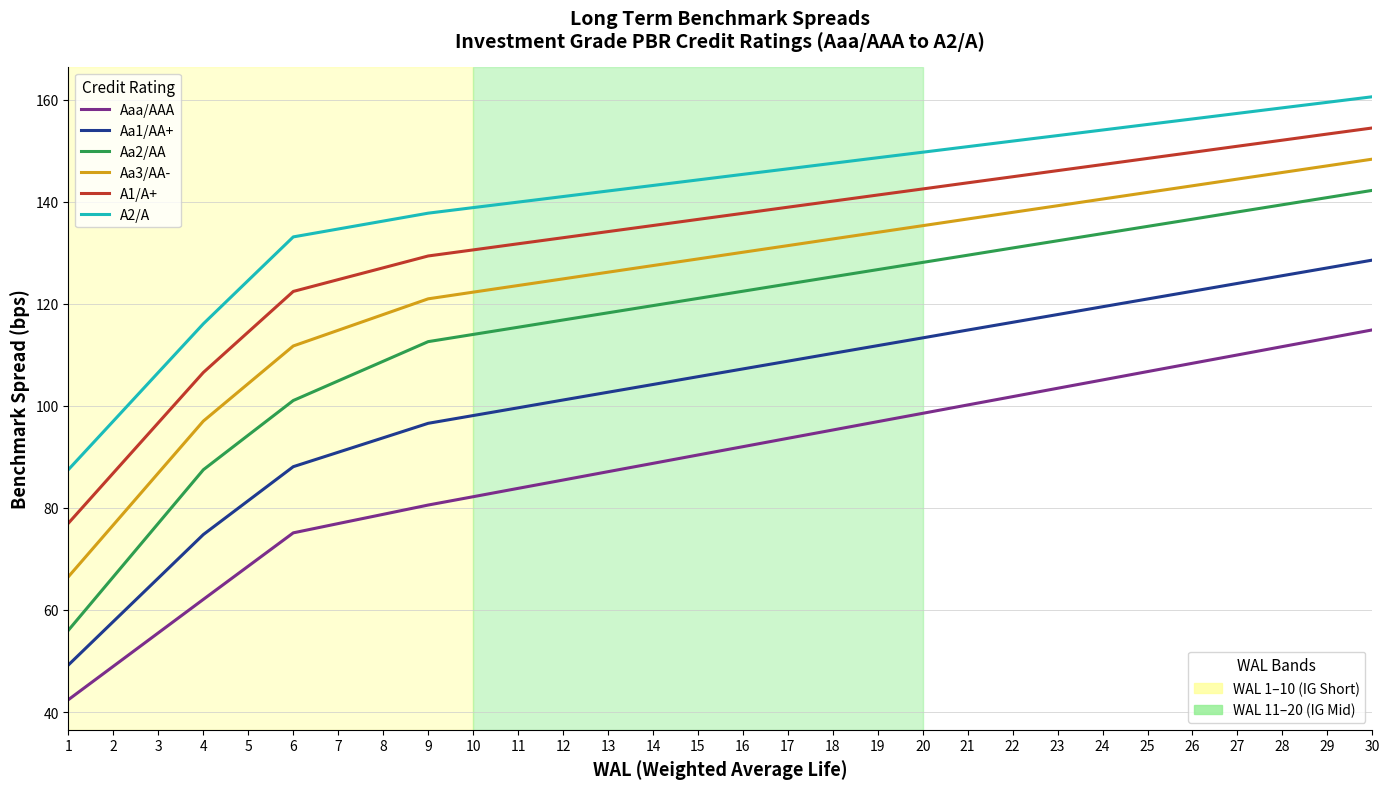

What is the total value across all series at 22?

783.9